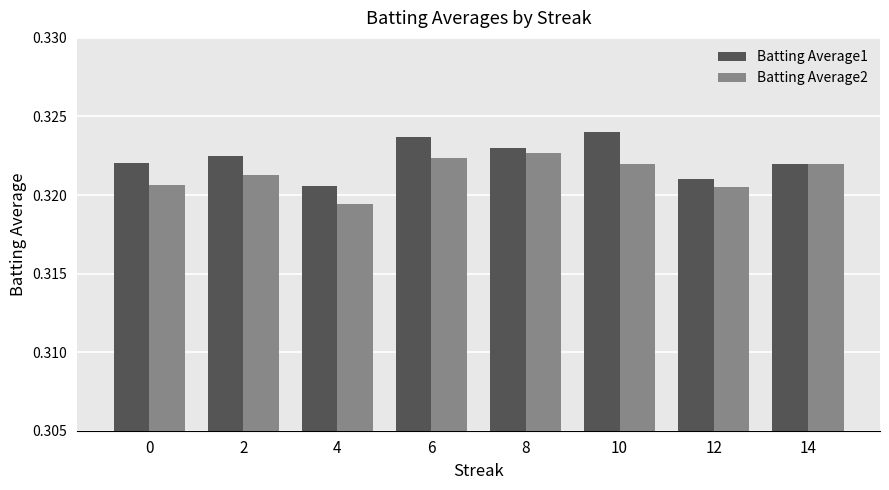

What is the sum of the Batting Average2 values at 14 and 2?

0.6